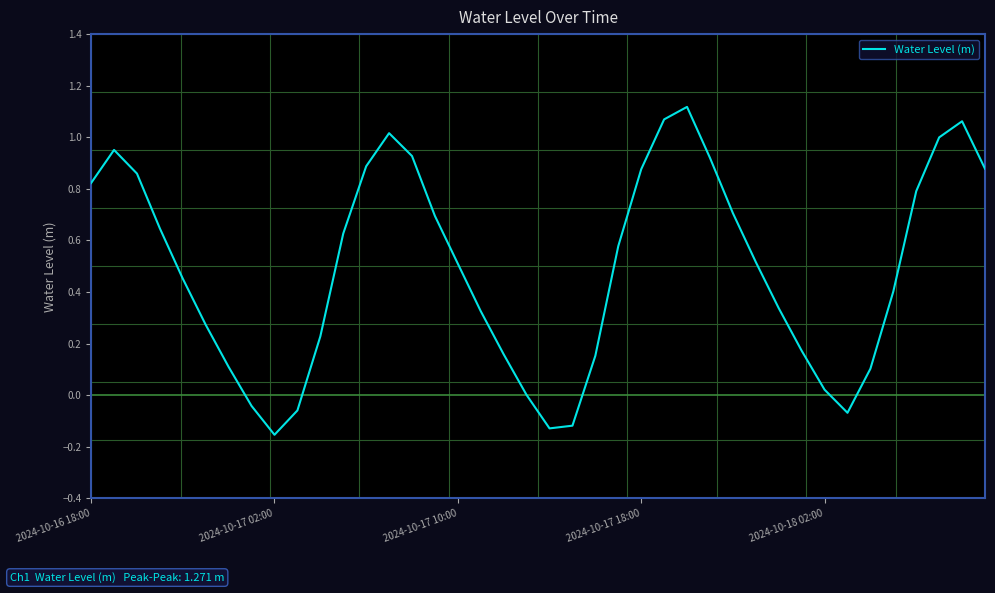

How many lines are shown in the chart?

1